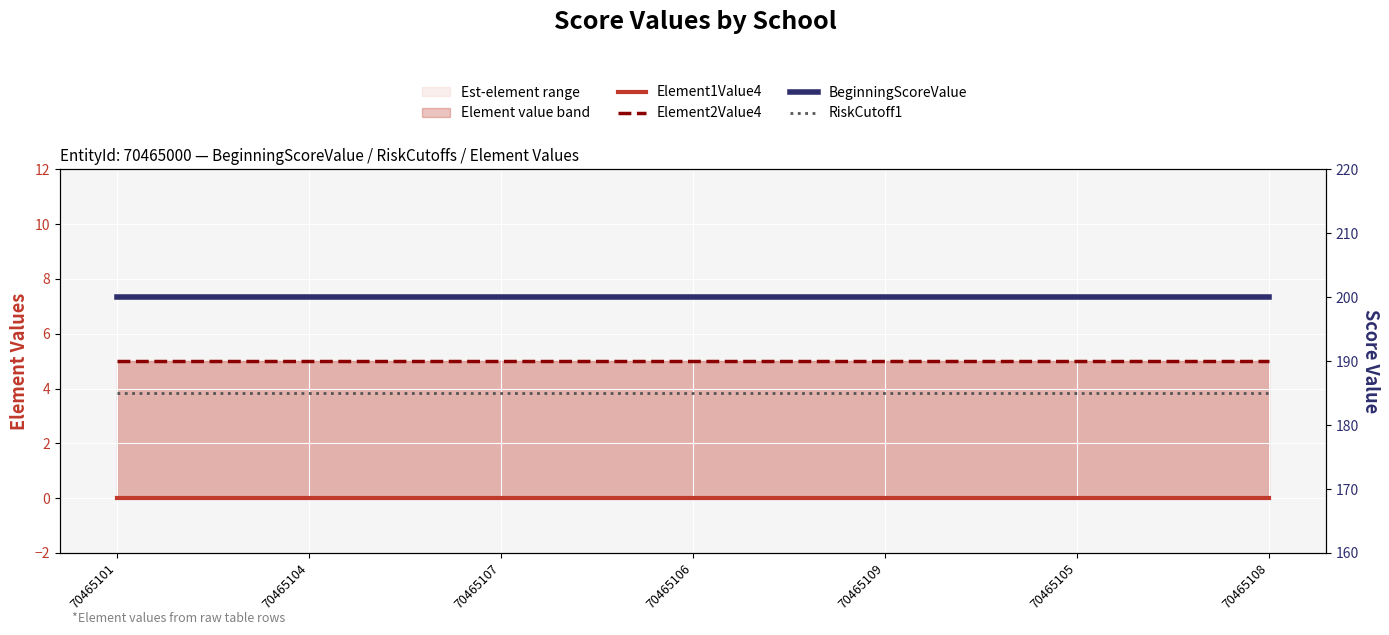

Is the value of Element2Value4 at 70465104 greater than the value of BeginningScoreValue at 70465108?

No